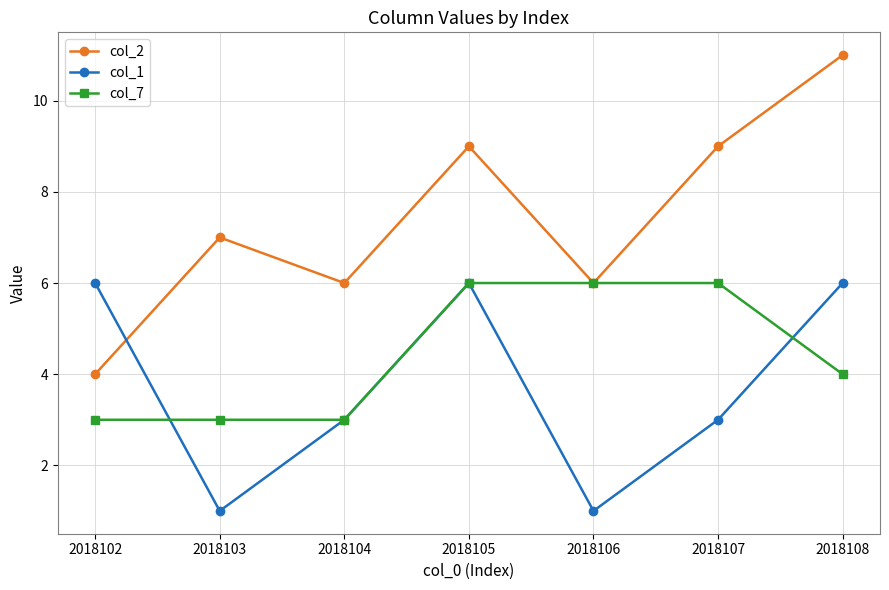

Between 2018103 and 2018105, which series saw the biggest shift?

col_1